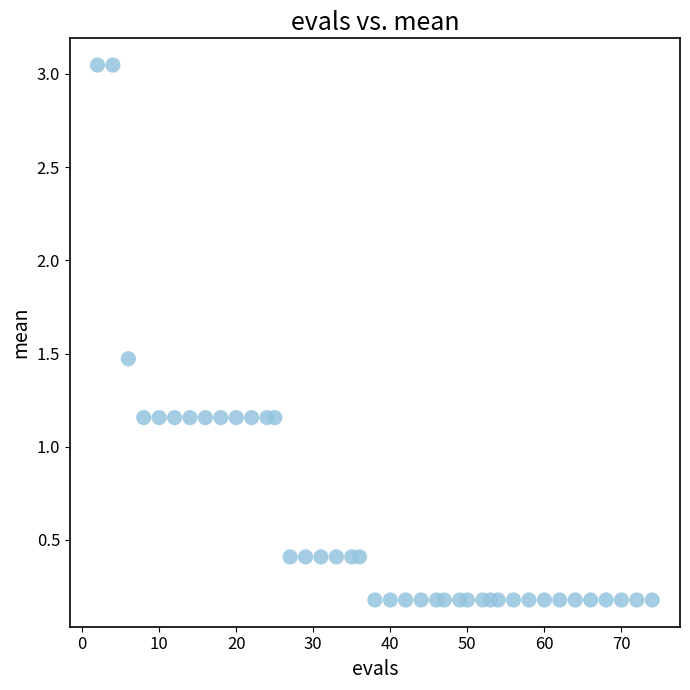

What is the range of X values (max minus min)?

72.0